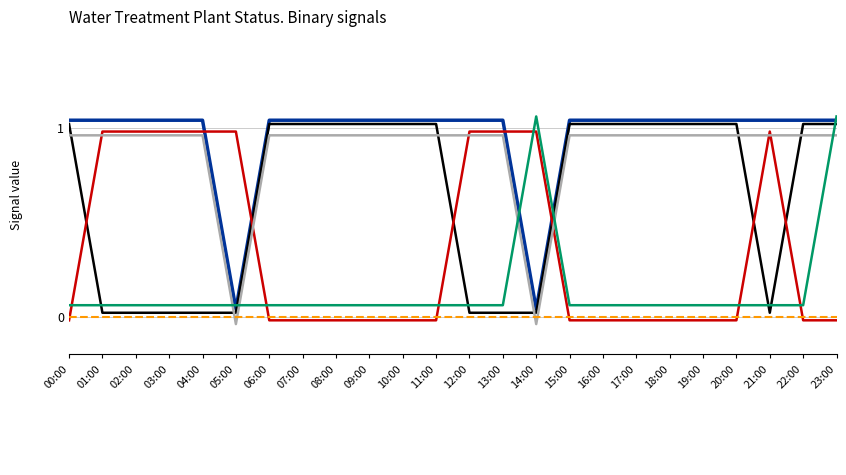

Where is the first local maximum for _LS2_HH_TREATED_WATER_TANK?

21:00